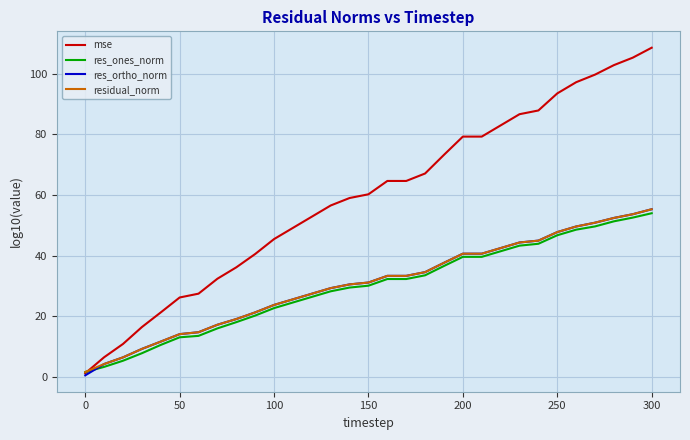

Which series has the largest range (max minus min)?

mse